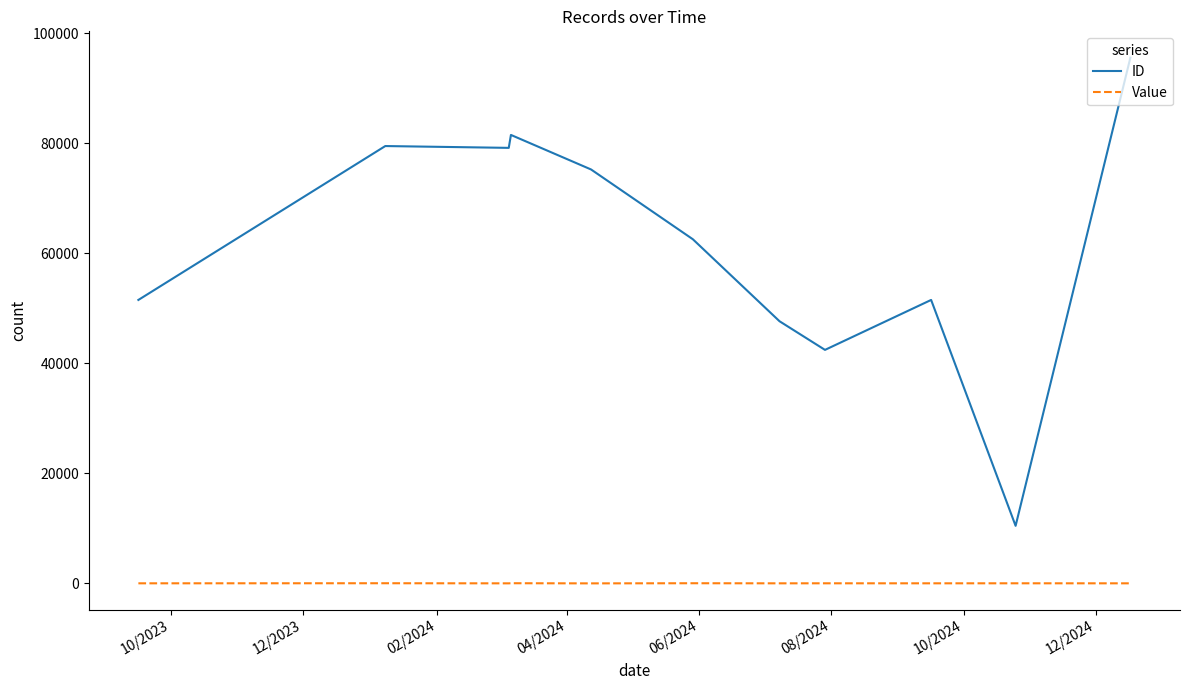

What are all the series names shown in the legend?

ID, Value